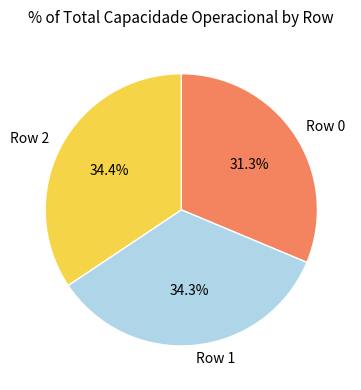

Which has a higher value, Row 0 or Row 1?

Row 1